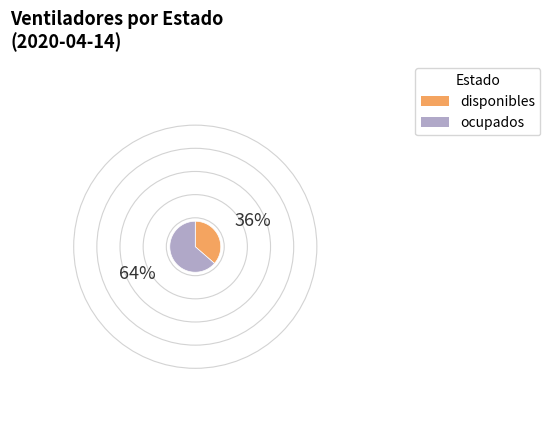

True or false: disponibles accounts for 30% of the total.

False